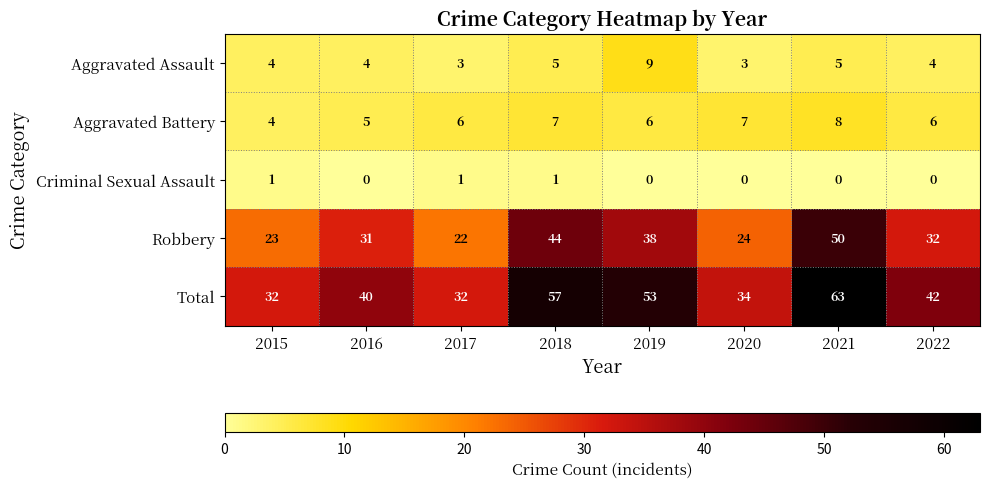

Rank the series by their maximum value, from highest to lowest.

Total, Robbery, Aggravated Assault, Aggravated Battery, Criminal Sexual Assault